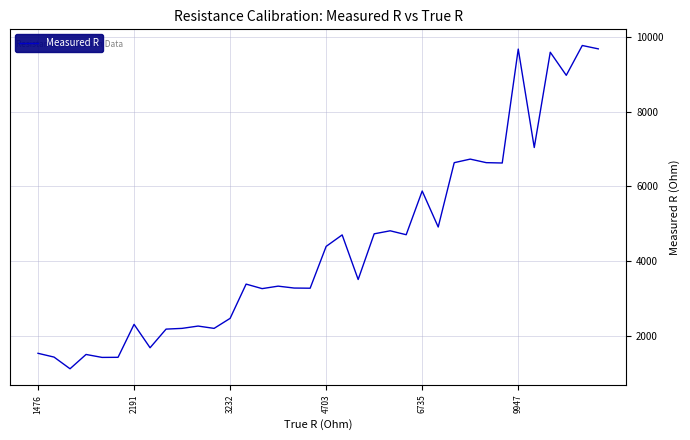

What is the difference between the maximum and minimum values?

8642.8